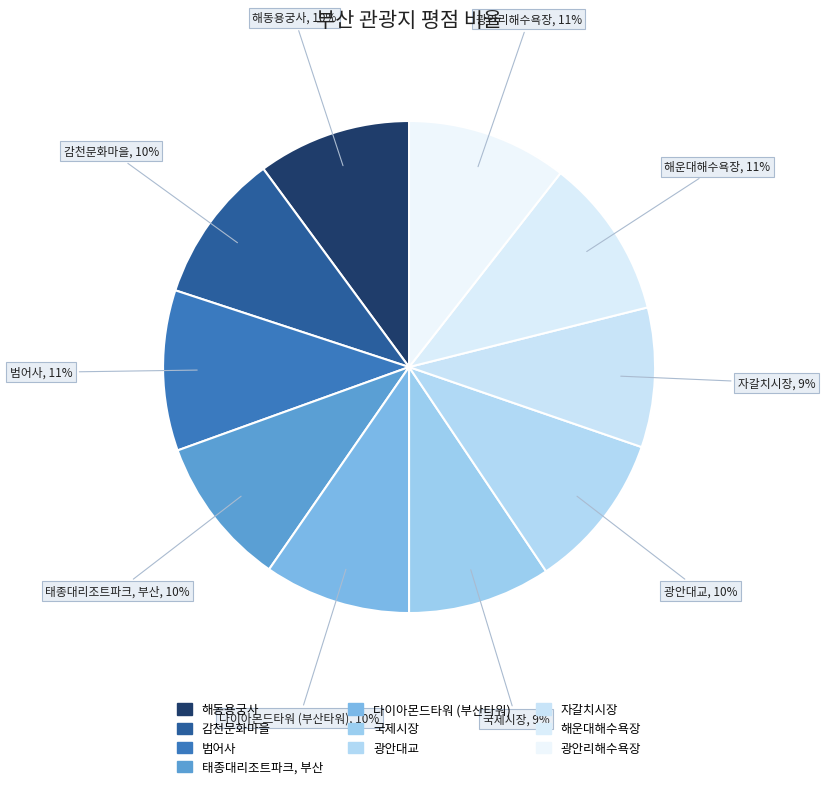

How many segments does this pie chart have?

10